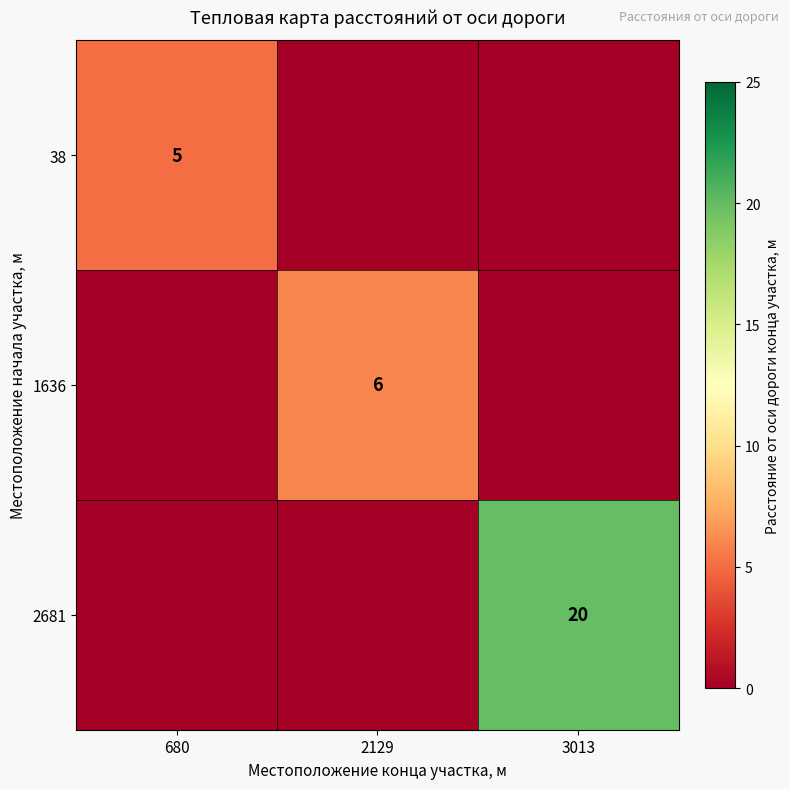

At which category is the sum across all series the highest?

3013